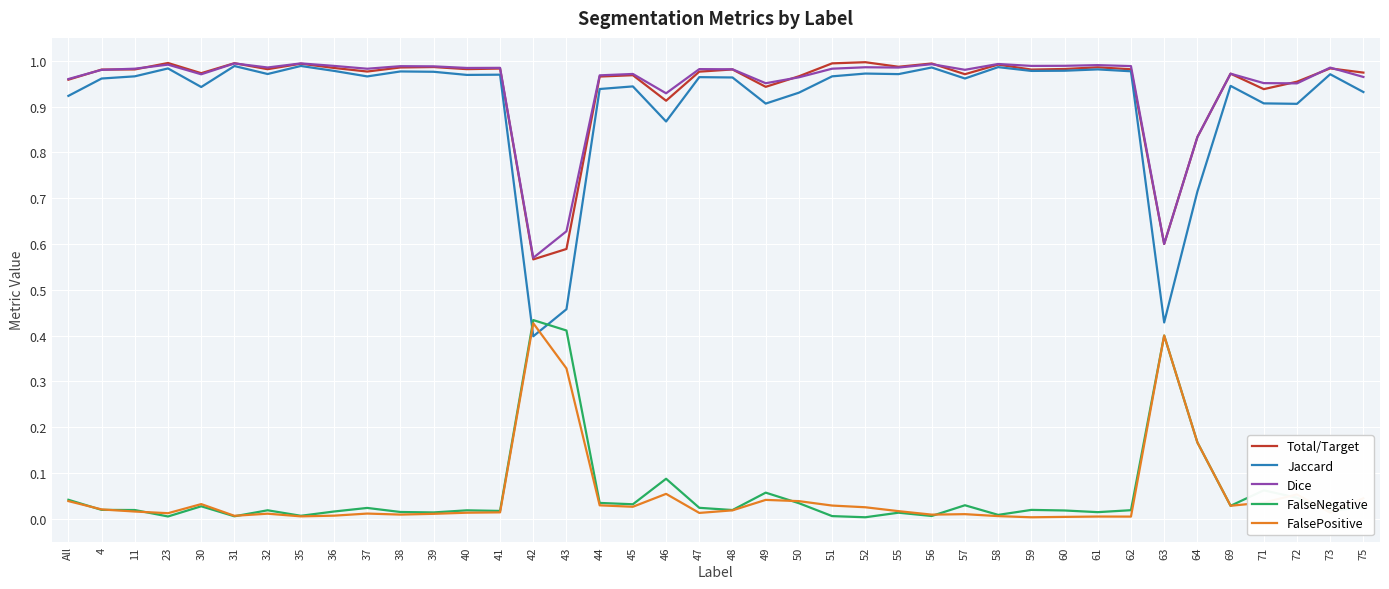

True or false: Dice and FalsePositive cross at least once.

False